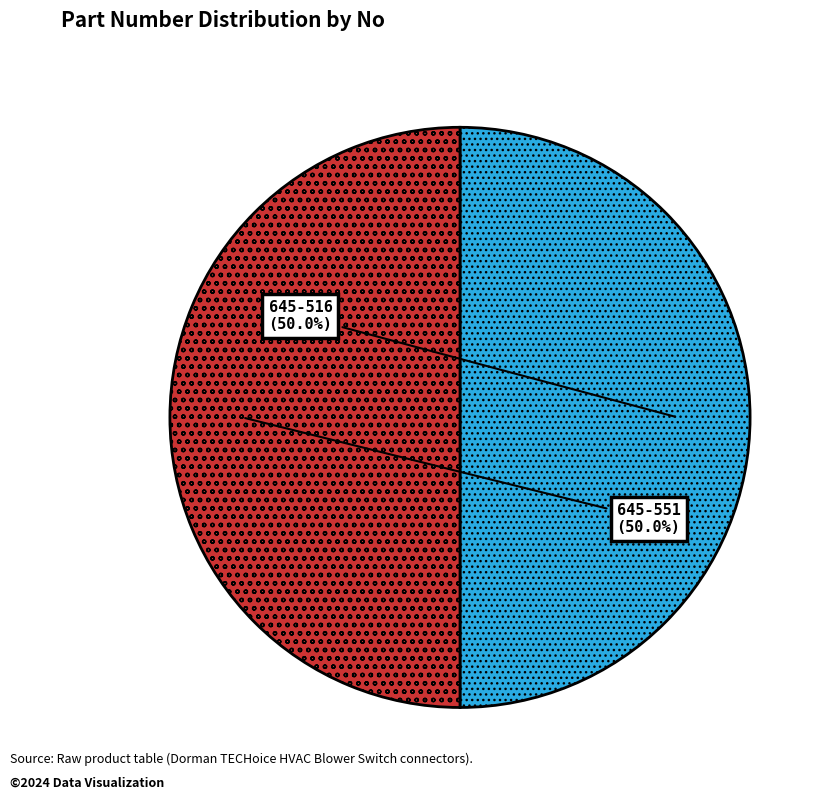

Approximately how many times larger is the value at 645-516 compared to 645-551?

1.0